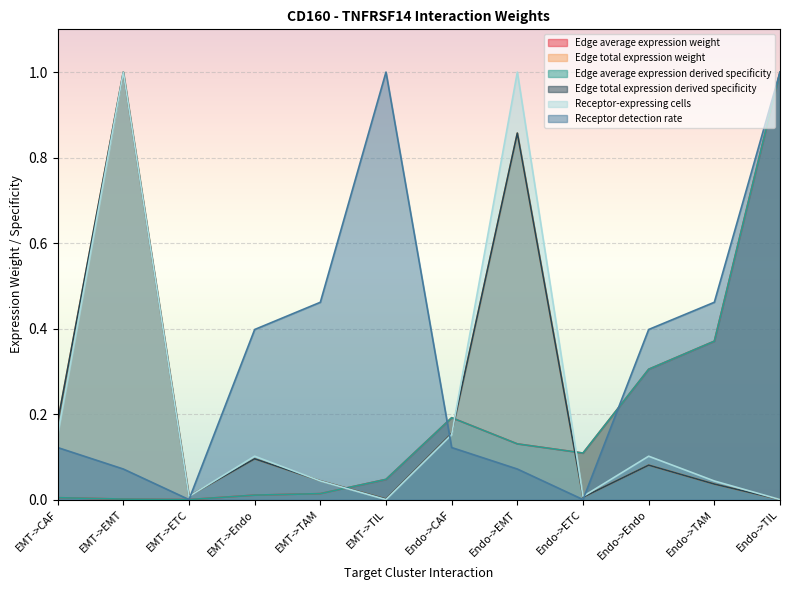

What is the label of the 2nd point from the left?

EMT->EMT